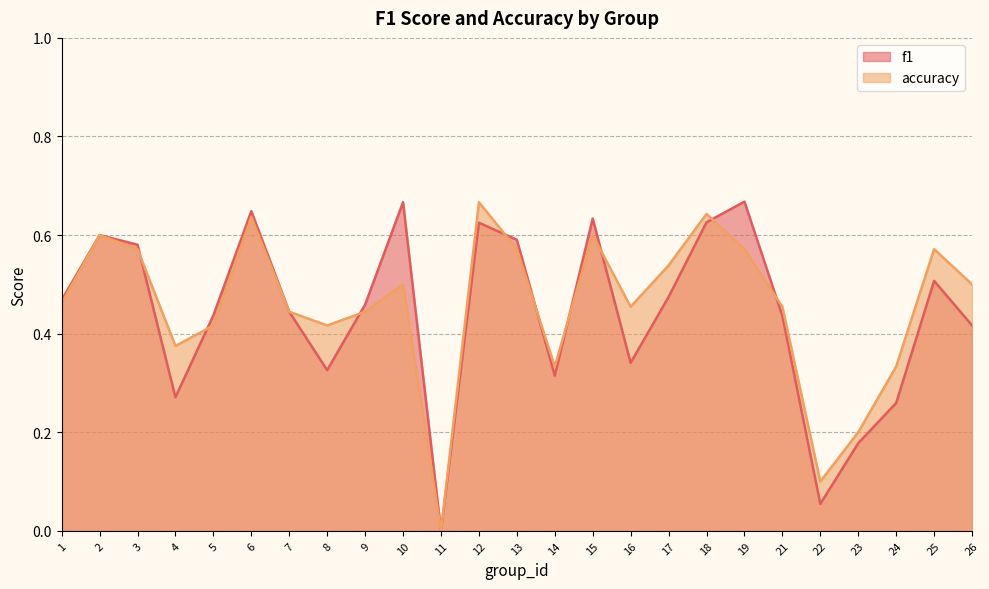

What are all the series names shown in the legend?

f1, accuracy